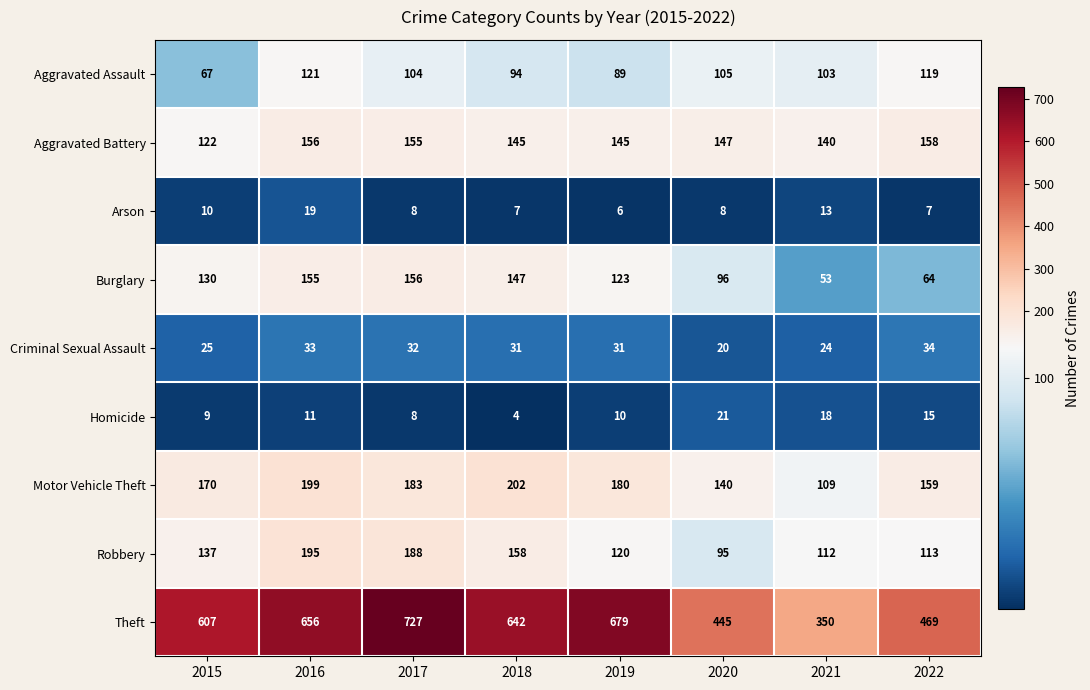

What is the total value across all series at 2021?

922